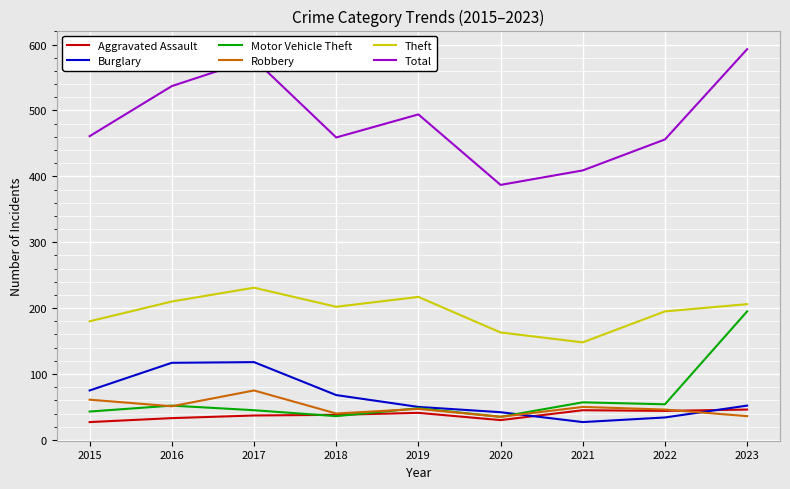

Rank the series by their maximum value, from highest to lowest.

Total, Theft, Motor Vehicle Theft, Burglary, Robbery, Aggravated Assault